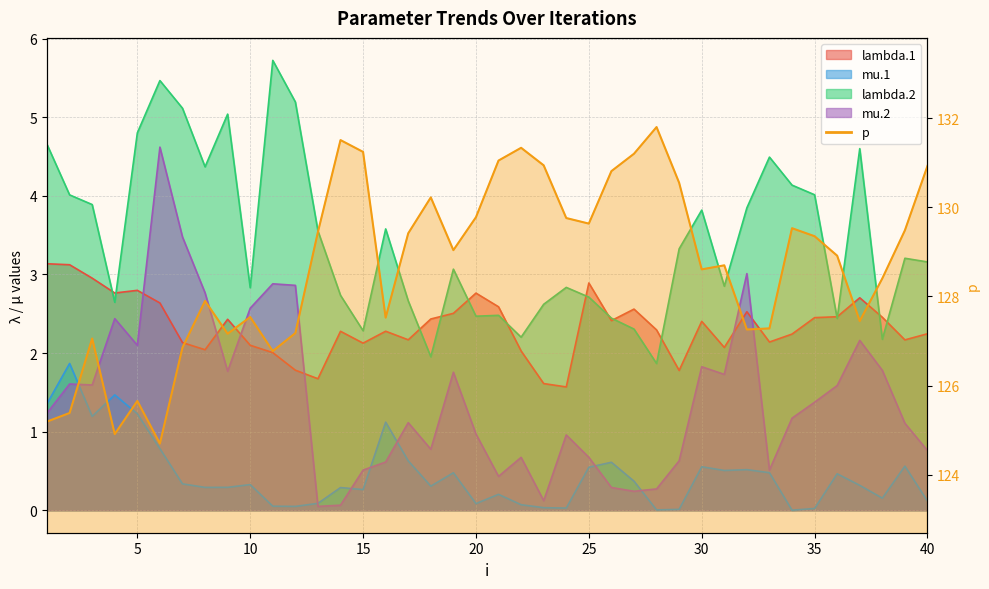

Does the chart have visible grid lines?

Yes